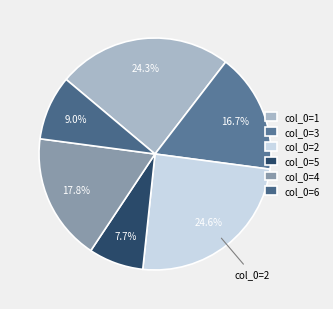

Is there a majority slice in this chart?

No